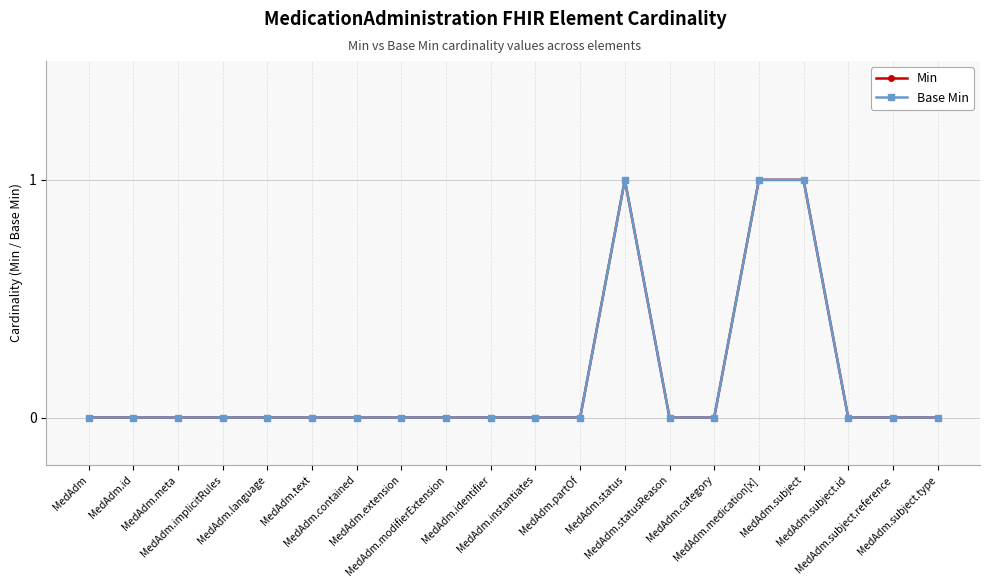

Does the chart have visible grid lines?

Yes